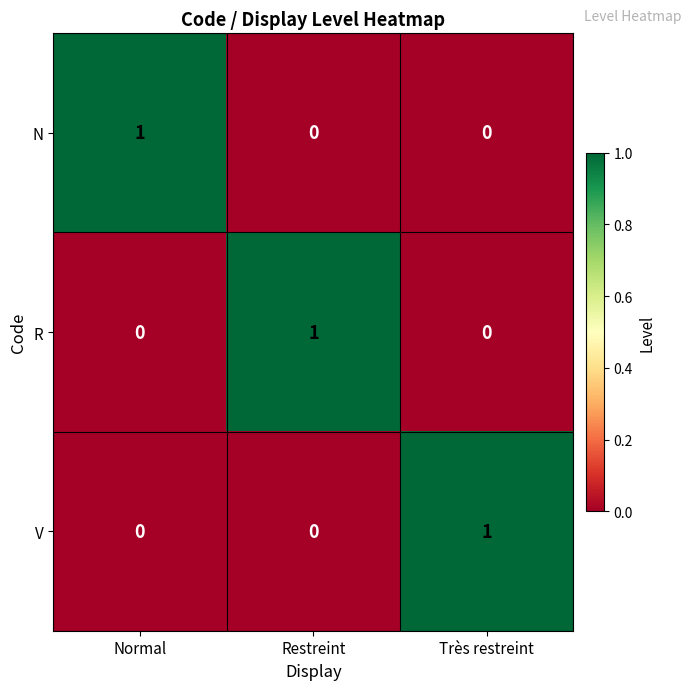

The R series shows 0 at Normal. True or false?

True